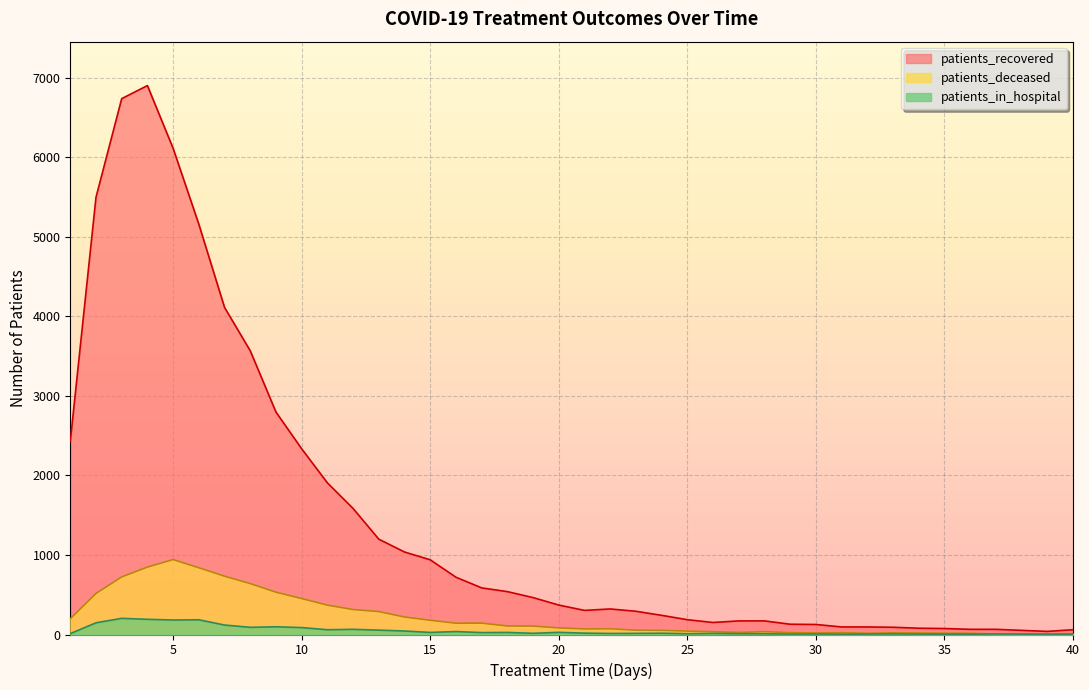

What is the difference between the patients_recovered values at 29 and 2?

5367